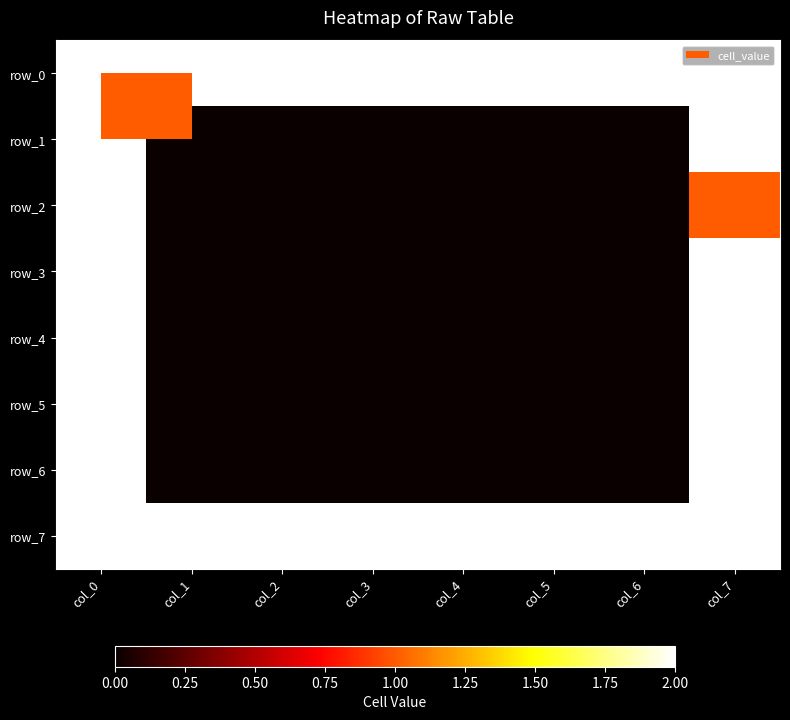

Which label corresponds to the largest value in the chart?

col_0